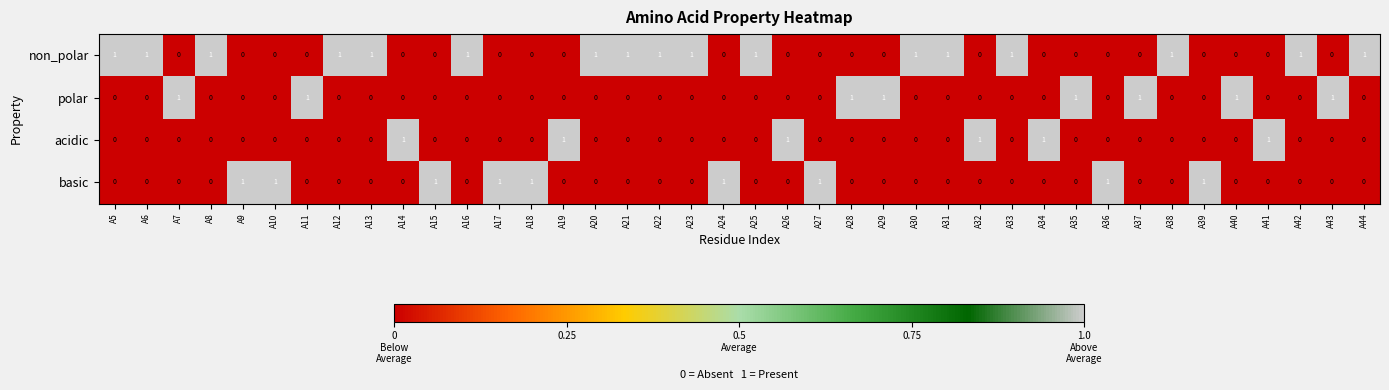

Is the value of basic at A26 greater than the value of acidic at A32?

No